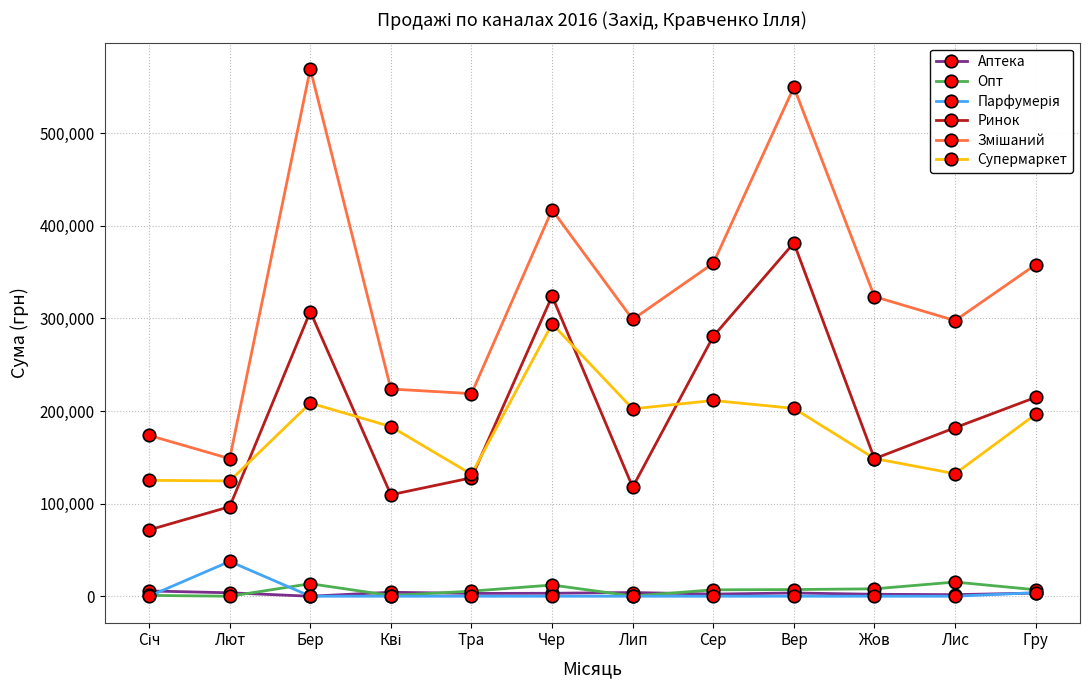

Count the number of data series in this chart.

6